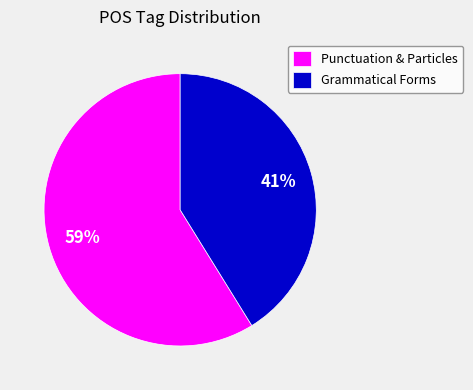

To the nearest percent, what is the average slice percentage?

50%